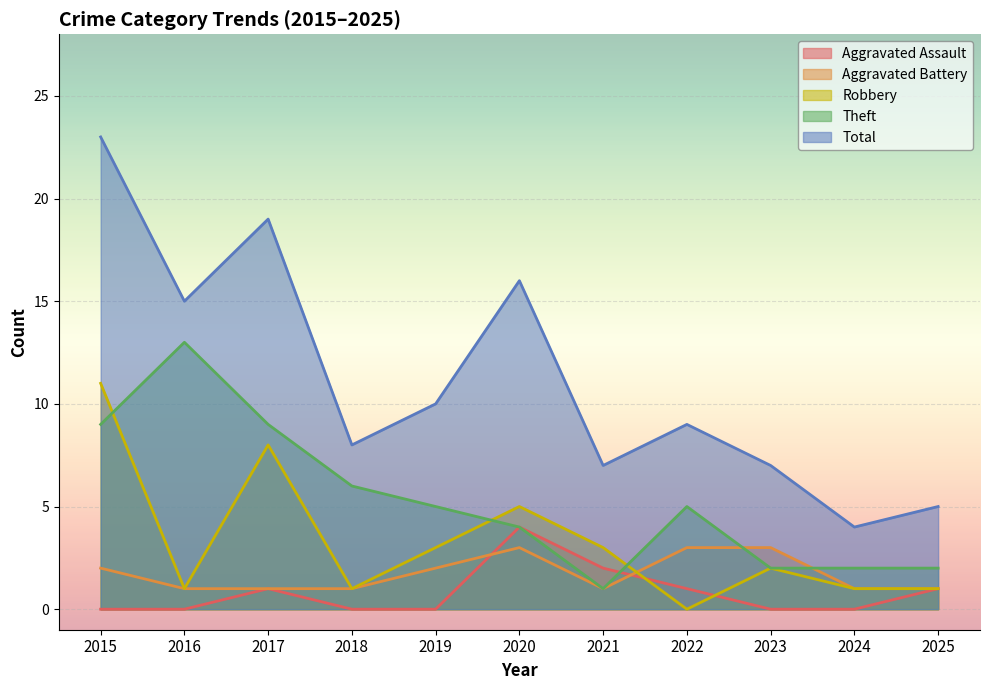

The value of Theft at 2020 is 4. True or false?

True